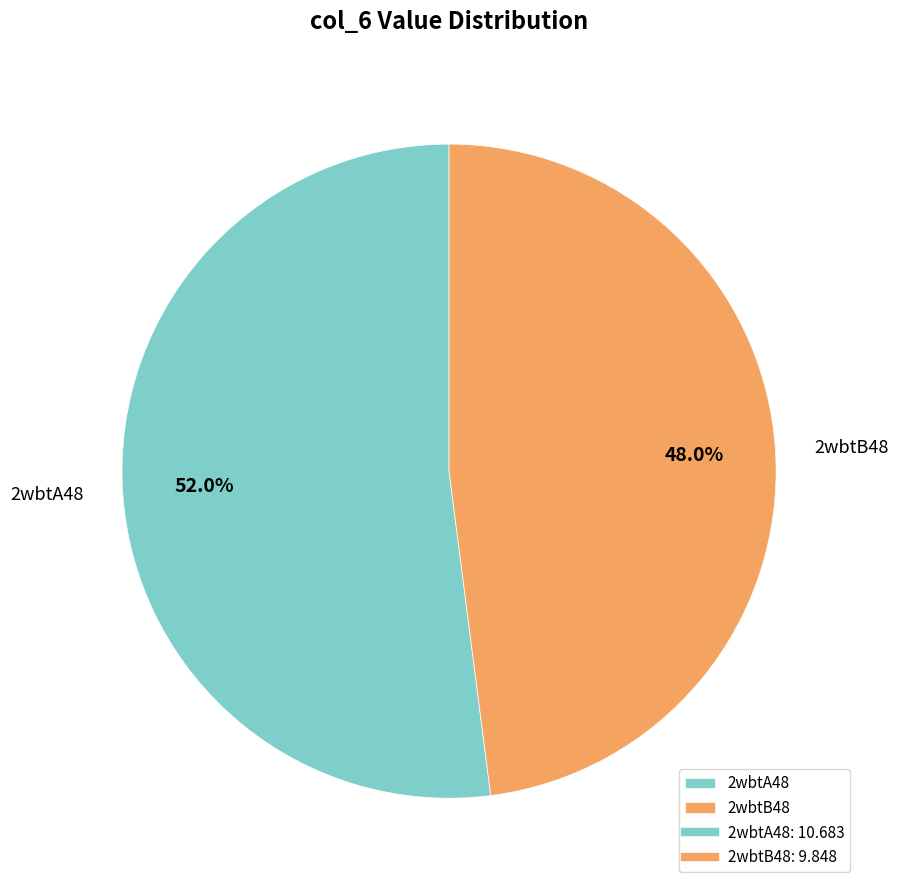

How many segments does this pie chart have?

2